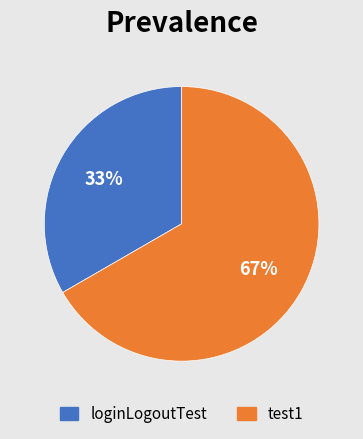

Combined, do test1 and loginLogoutTest account for over 50%?

Yes